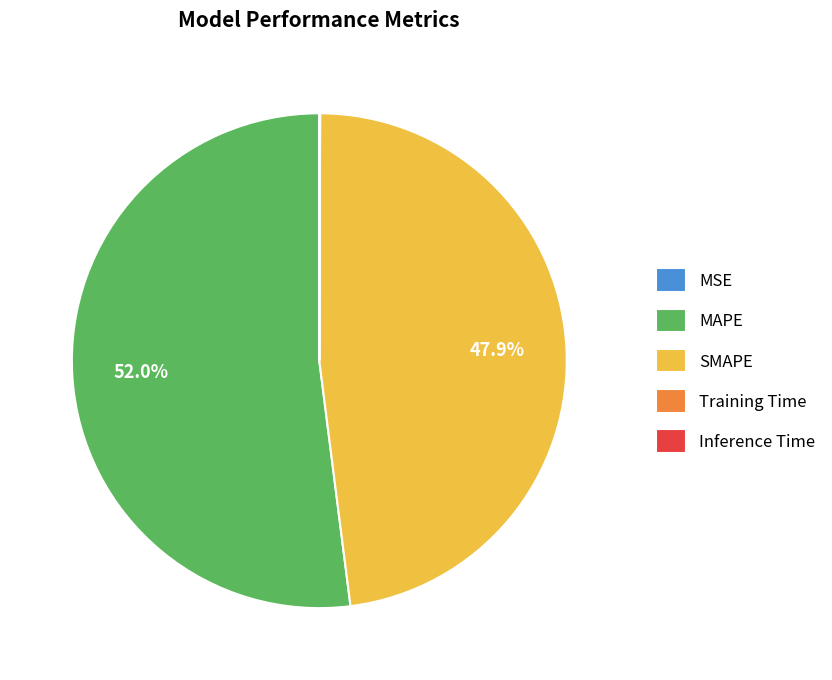

What is the largest slice in the pie chart?

MAPE